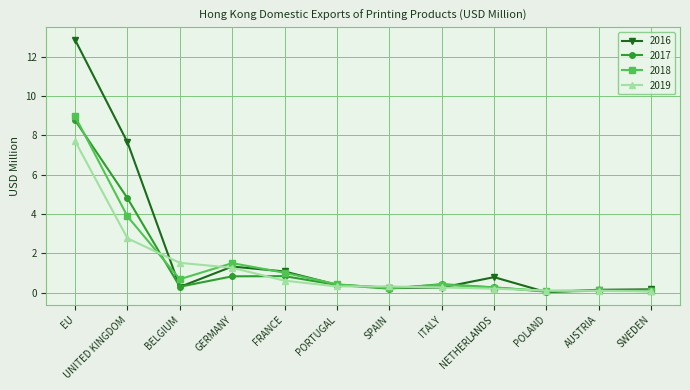

Where is the first local minimum for 2016?

BELGIUM